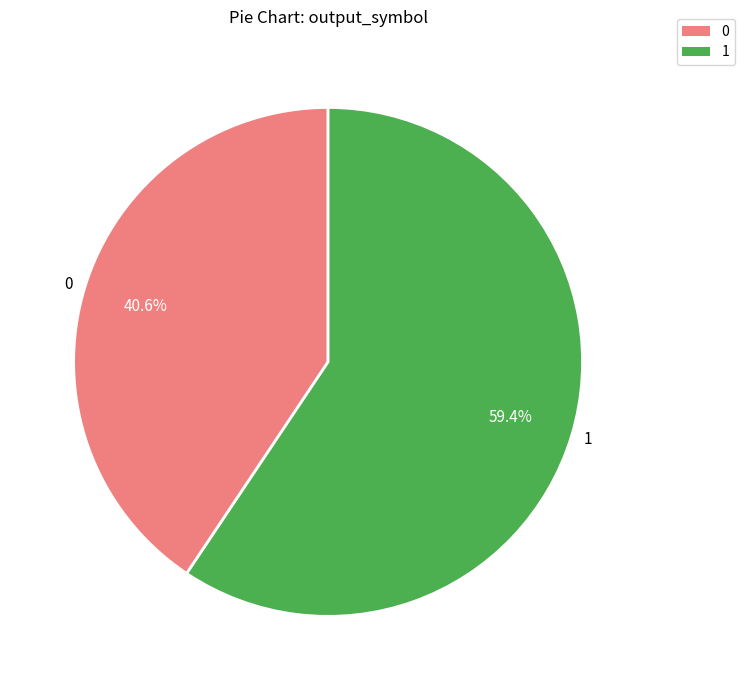

To the nearest percent, what is the combined percentage of 1 and 0?

100%